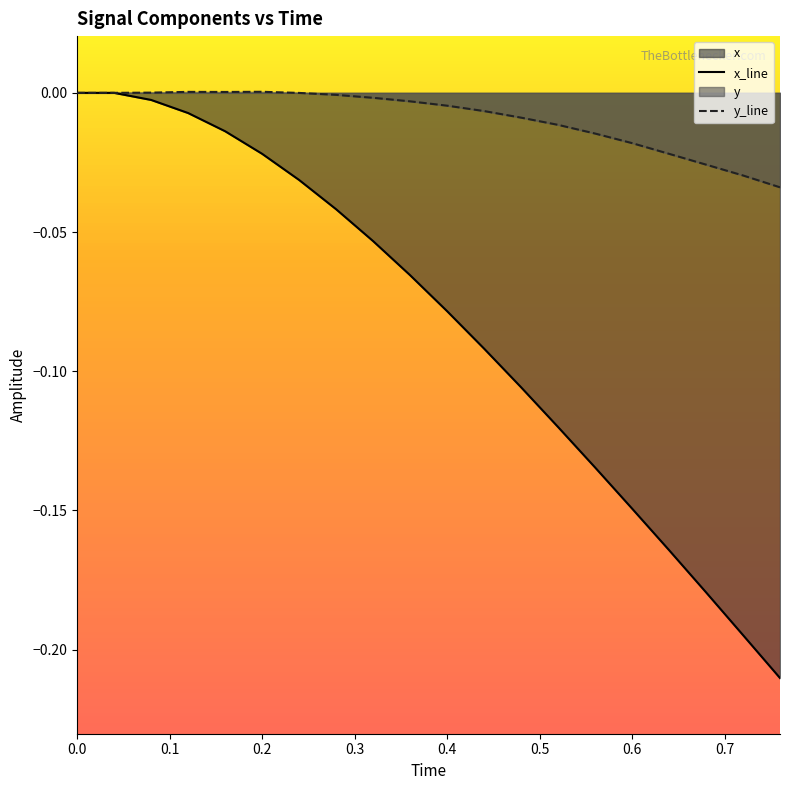

List the series in order of their overall mean, highest first.

y_line, x_line